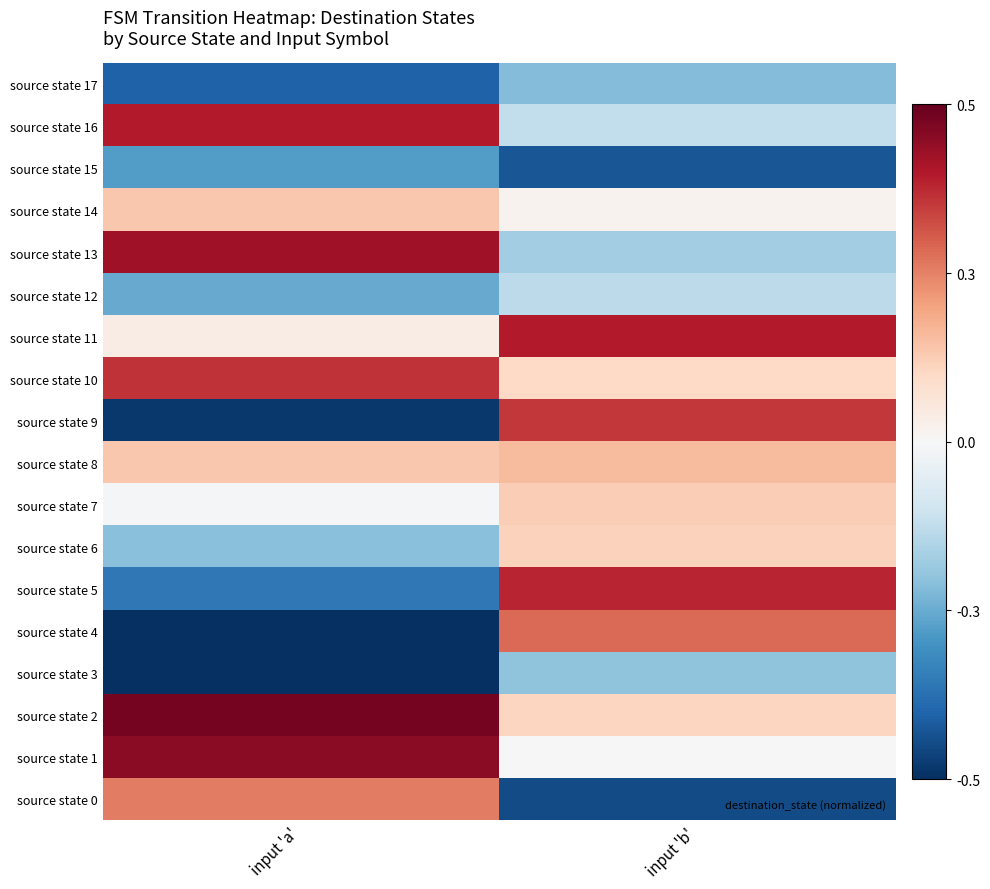

Reading left to right, extract all data points from this chart.

source state 0: input 'a'=0.3	input 'b'=-0.5
source state 1: input 'a'=0.5	input 'b'=0.0
source state 2: input 'a'=0.5	input 'b'=0.1
source state 3: input 'a'=-0.5	input 'b'=-0.2
source state 4: input 'a'=-0.5	input 'b'=0.3
source state 5: input 'a'=-0.4	input 'b'=0.4
source state 6: input 'a'=-0.2	input 'b'=0.1
source state 7: input 'a'=-0.0	input 'b'=0.1
source state 8: input 'a'=0.1	input 'b'=0.2
source state 9: input 'a'=-0.5	input 'b'=0.4
source state 10: input 'a'=0.4	input 'b'=0.1
source state 11: input 'a'=0.0	input 'b'=0.4
source state 12: input 'a'=-0.3	input 'b'=-0.1
source state 13: input 'a'=0.4	input 'b'=-0.2
source state 14: input 'a'=0.1	input 'b'=0.0
source state 15: input 'a'=-0.3	input 'b'=-0.4
source state 16: input 'a'=0.4	input 'b'=-0.1
source state 17: input 'a'=-0.4	input 'b'=-0.2